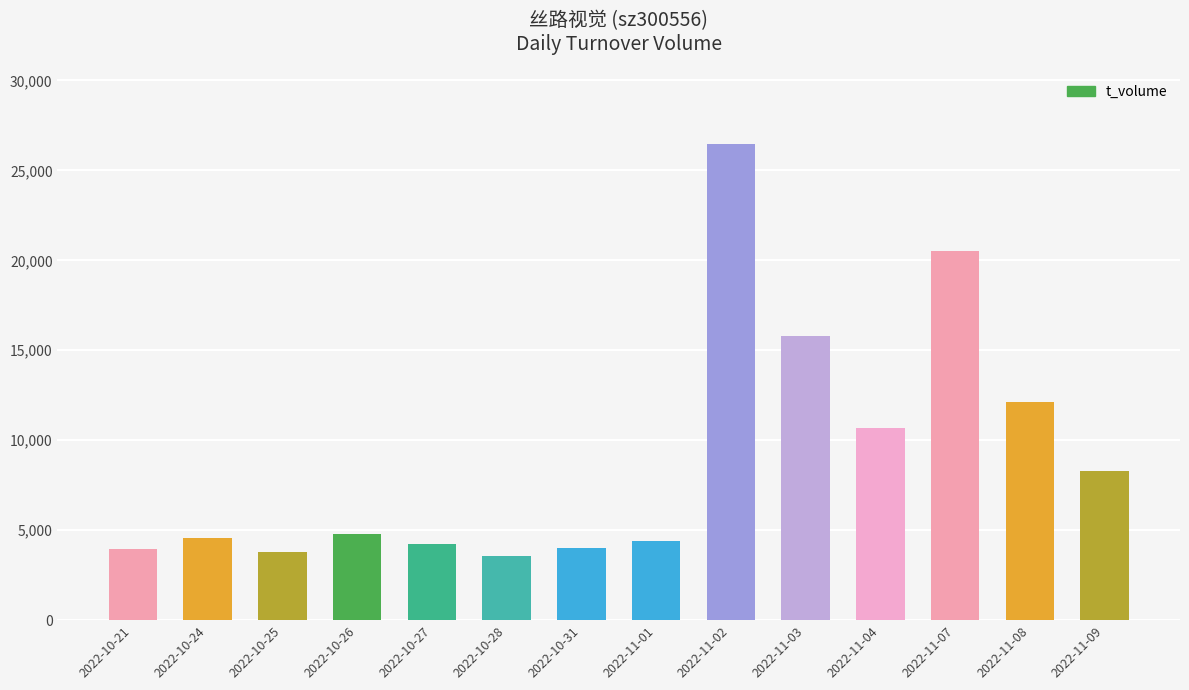

What is the difference between the maximum and second lowest values?

22700